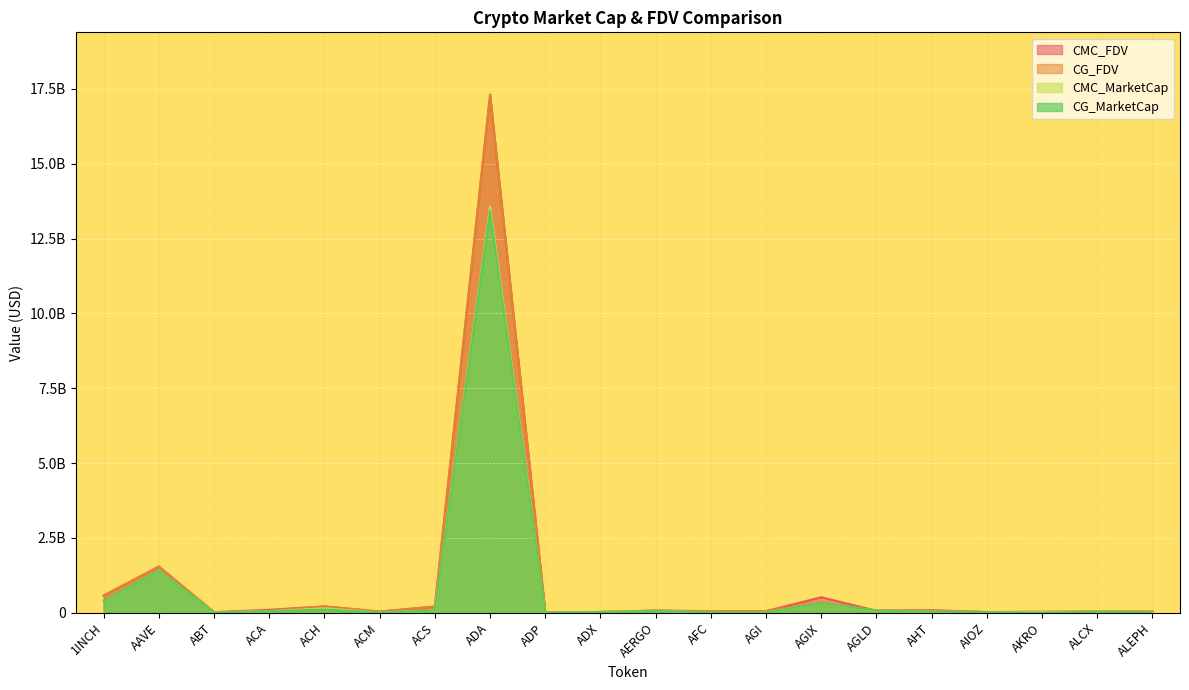

Is it true that CG_FDV equals 4741413661.6 at ADA?

False